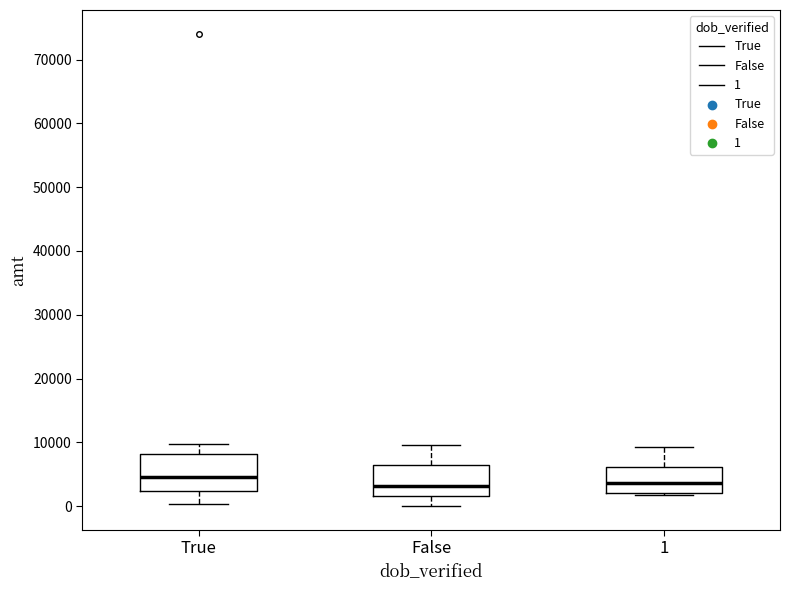

Reading left to right, read every box against the y-axis: the position of its median line, the range the box covers, and the ends of its whiskers. The values are not printed on the chart, so give them approximately, as read against the axis.

True: median 5000, box 2000 to 8000, whiskers 0 to 10000
False: median 3000, box 2000 to 6000, whiskers 0 to 10000
1: median 4000, box 2000 to 6000, whiskers 2000 to 9000